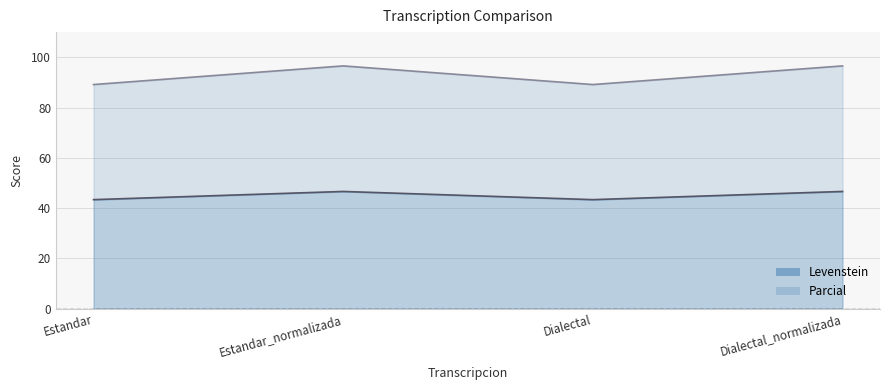

Is it true that Levenstein equals 27.4 at Dialectal?

False